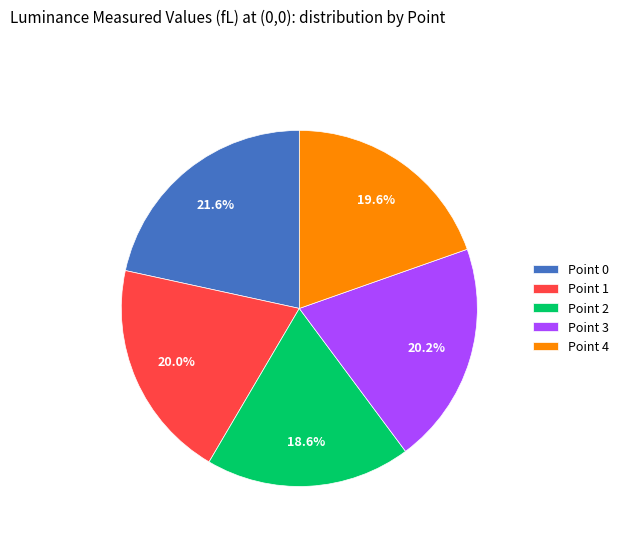

What is the smallest slice in the pie chart?

Point 2